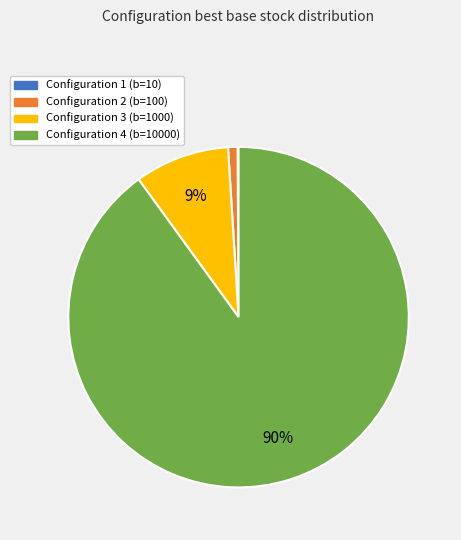

Between Configuration 4 and Configuration 3, which is larger?

Configuration 4